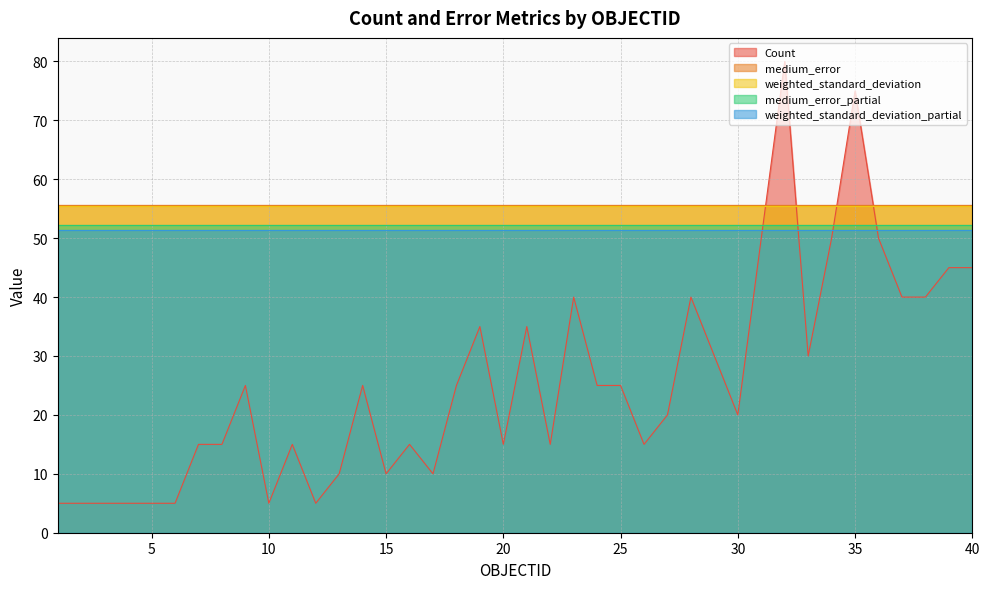

Rank the categories by Count value from highest to lowest.

32, 35, 31, 34, 36, 39, 40, 23, 28, 37, 38, 19, 21, 29, 33, 9, 14, 18, 24, 25, 27, 30, 7, 8, 11, 16, 20, 22, 26, 13, 15, 17, 1, 2, 3, 4, 5, 6, 10, 12